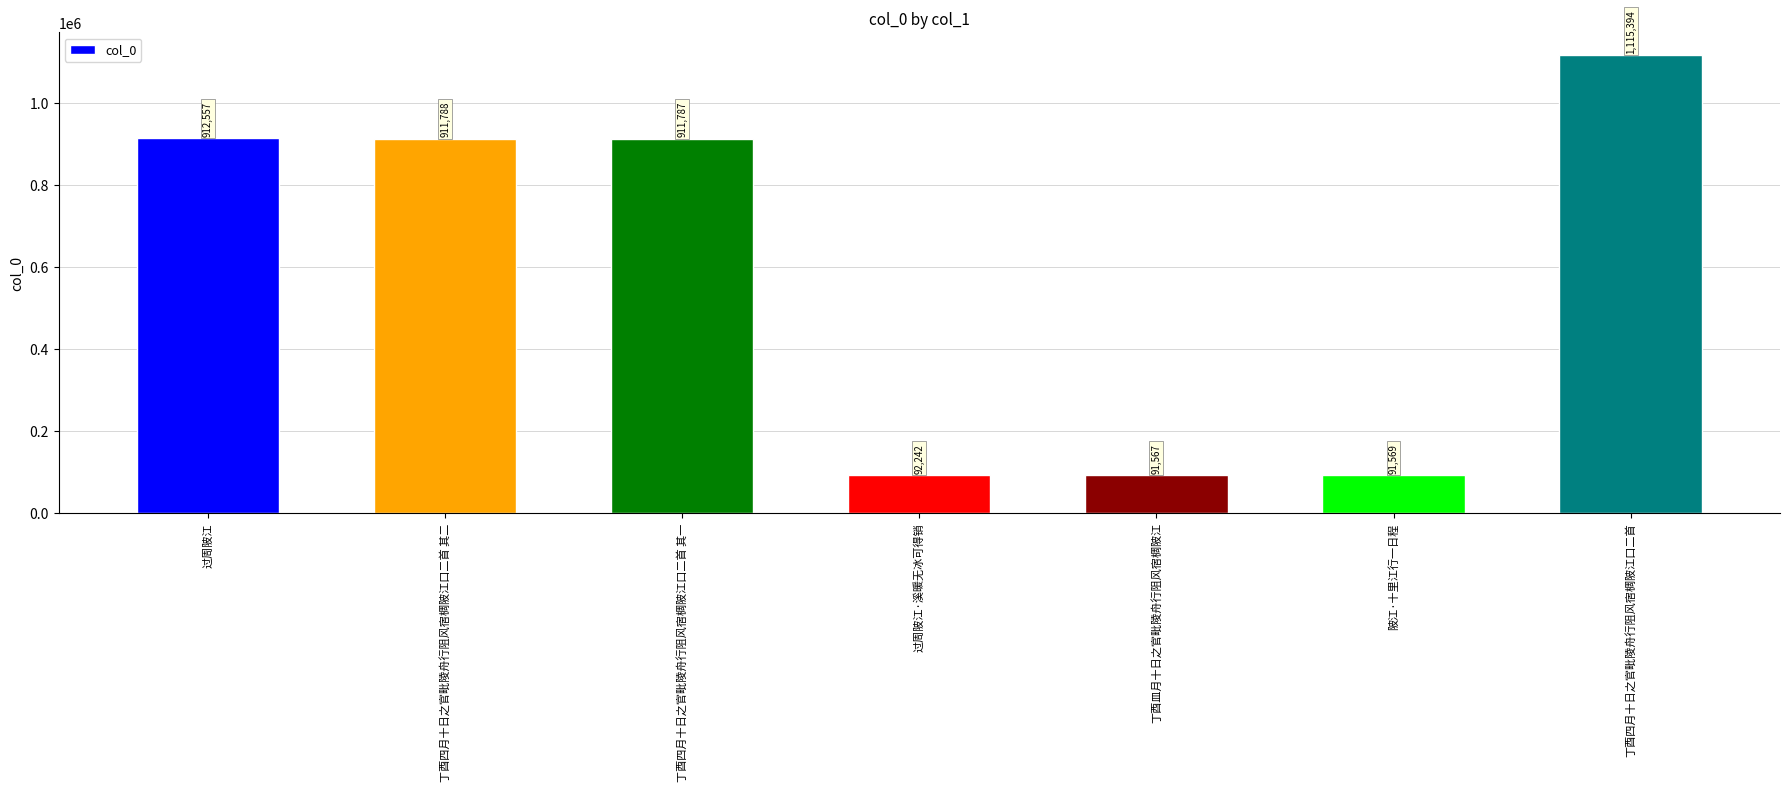

Which has a higher value, 陂江·十里江行一日程 or 过周陂江·溪暖无冰可得销?

过周陂江·溪暖无冰可得销